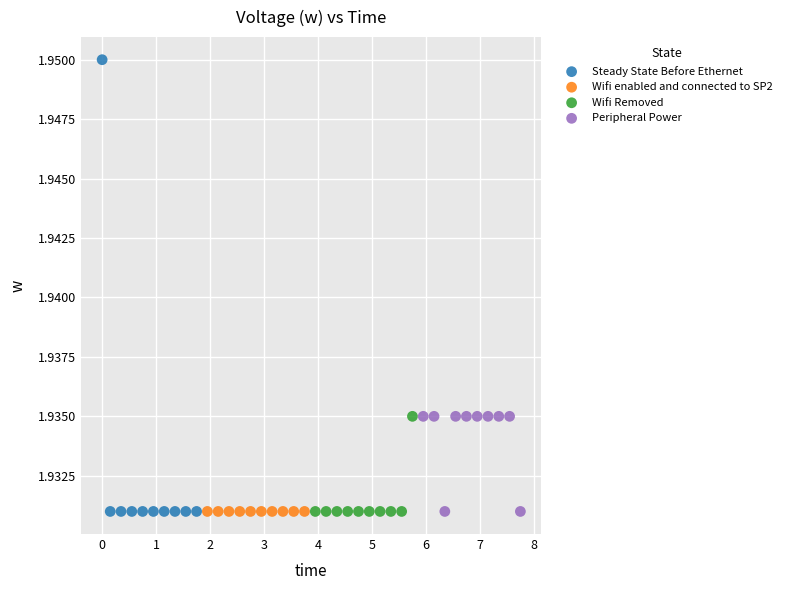

Which series reaches the maximum Y coordinate?

Steady State Before Ethernet